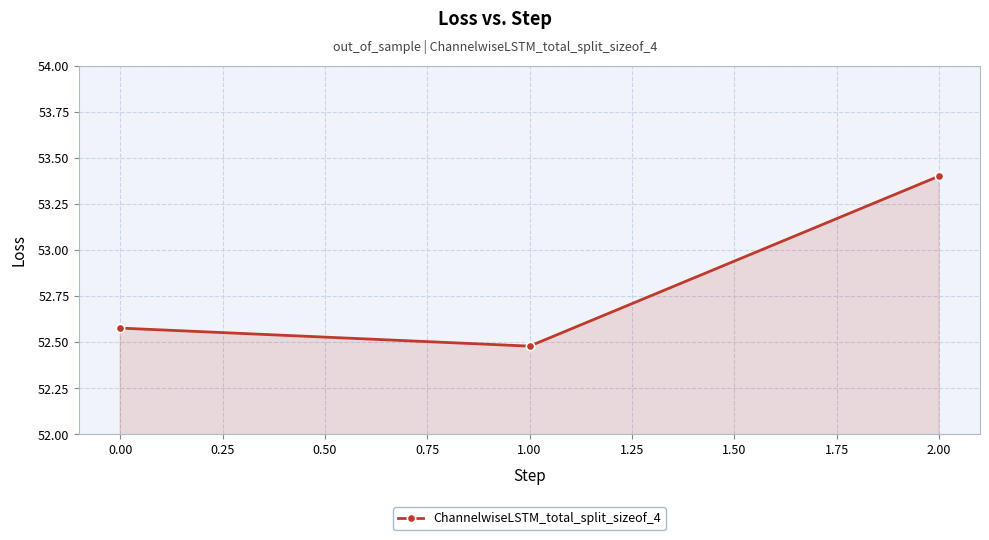

What is the change in value from 0.00 to 2.00?

+0.8